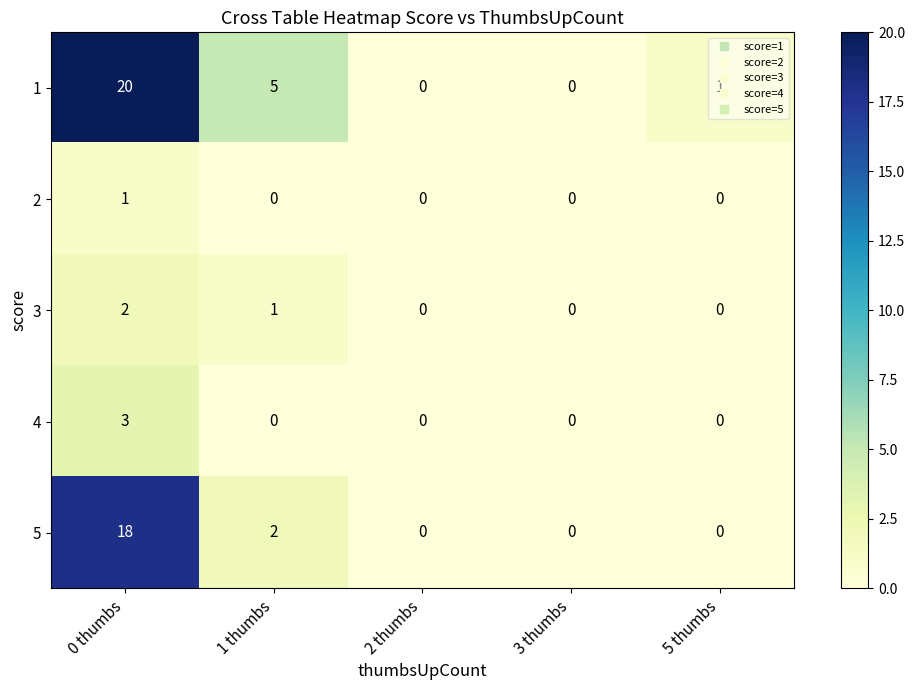

At which category does the chart reach its peak across all series?

0 thumbs